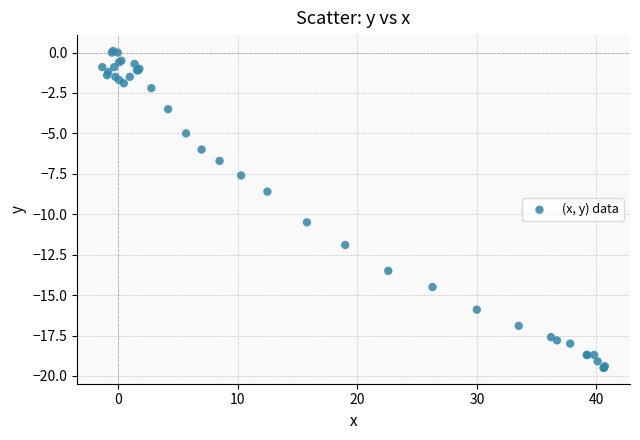

What Y value in the scatter plot is closest to -9?

-8.6